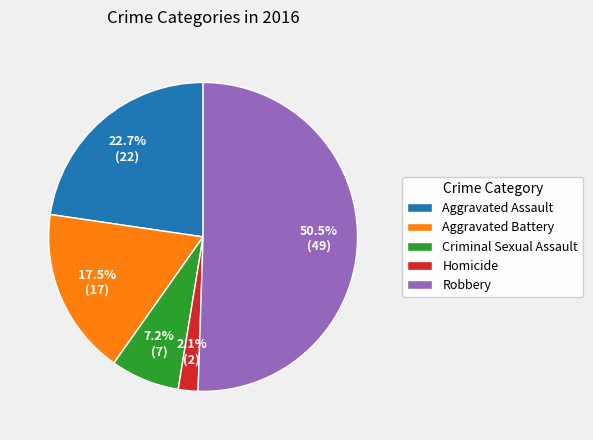

To the nearest percent, what is the difference between the Robbery and Homicide slice percentages?

48%